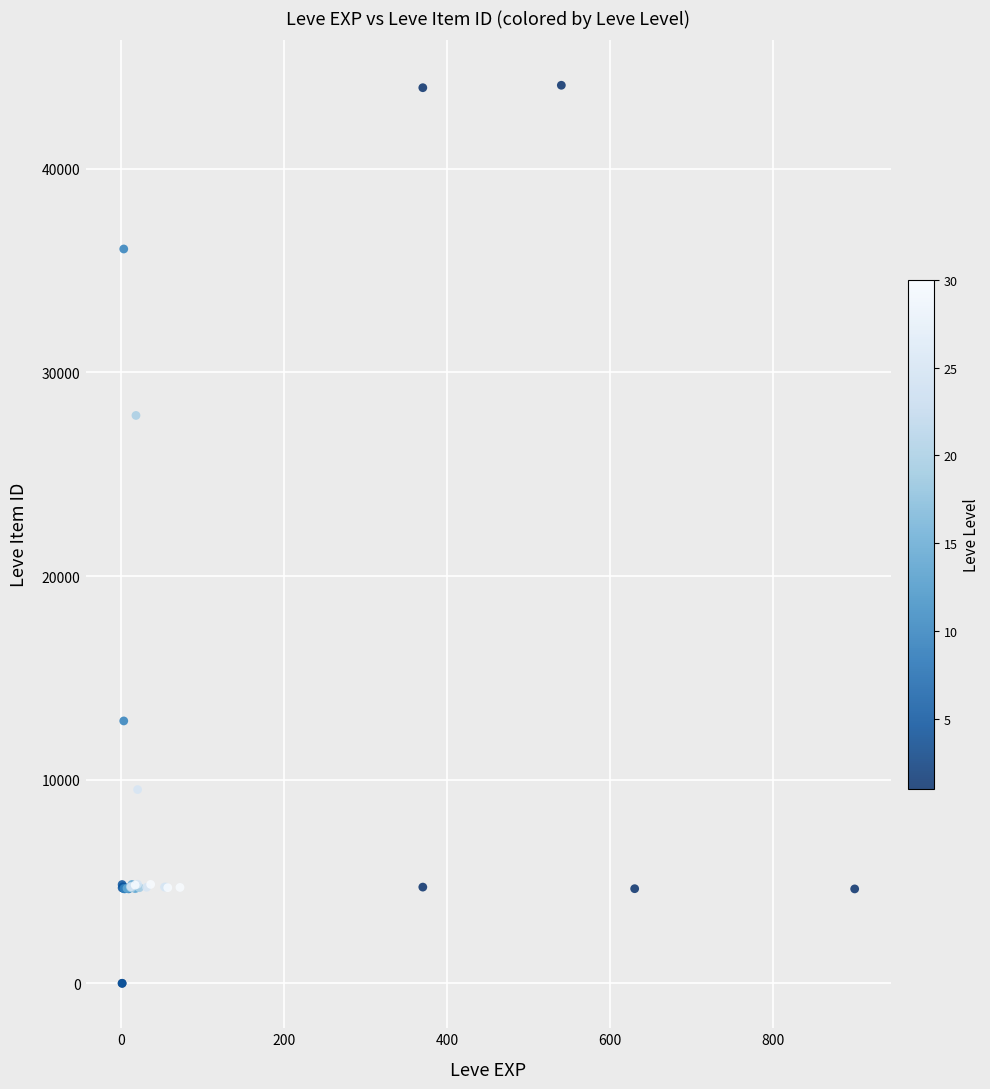

What Y value in the scatter plot is closest to 22048?

27884